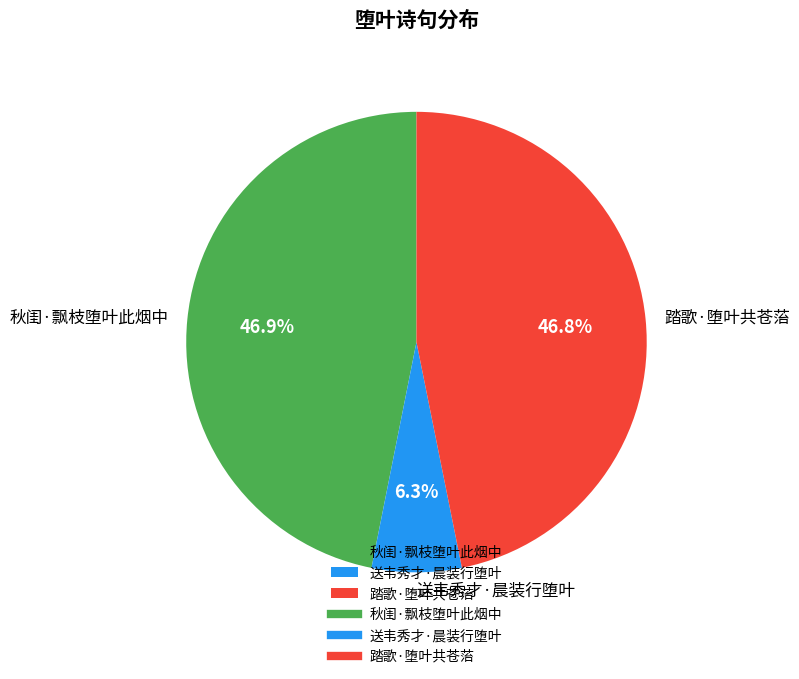

To the nearest percent, what is the combined percentage of 踏歌·堕叶共苍菭 and 秋闺·飘枝堕叶此烟中?

94%